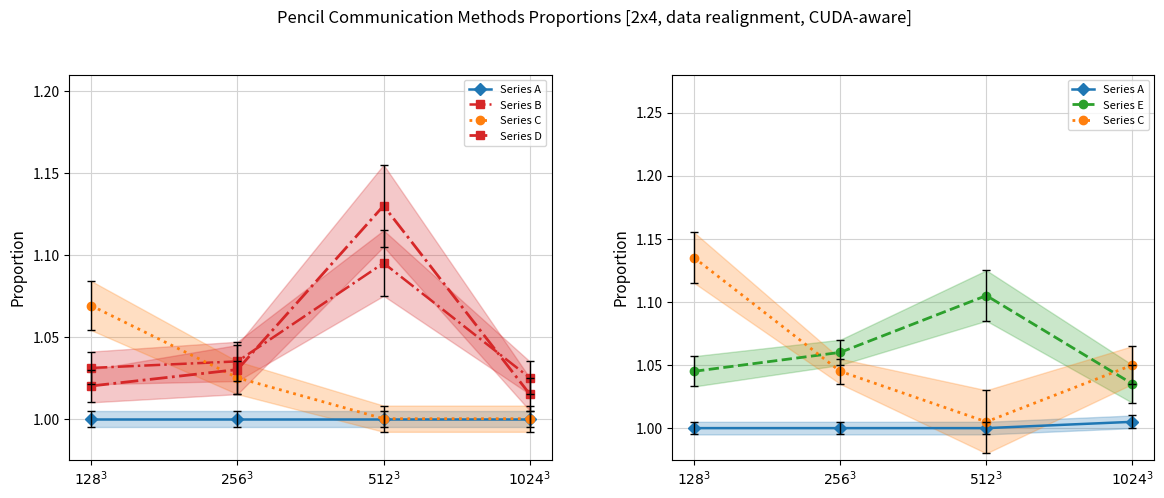

What is the minimum value for Series D?

1.0